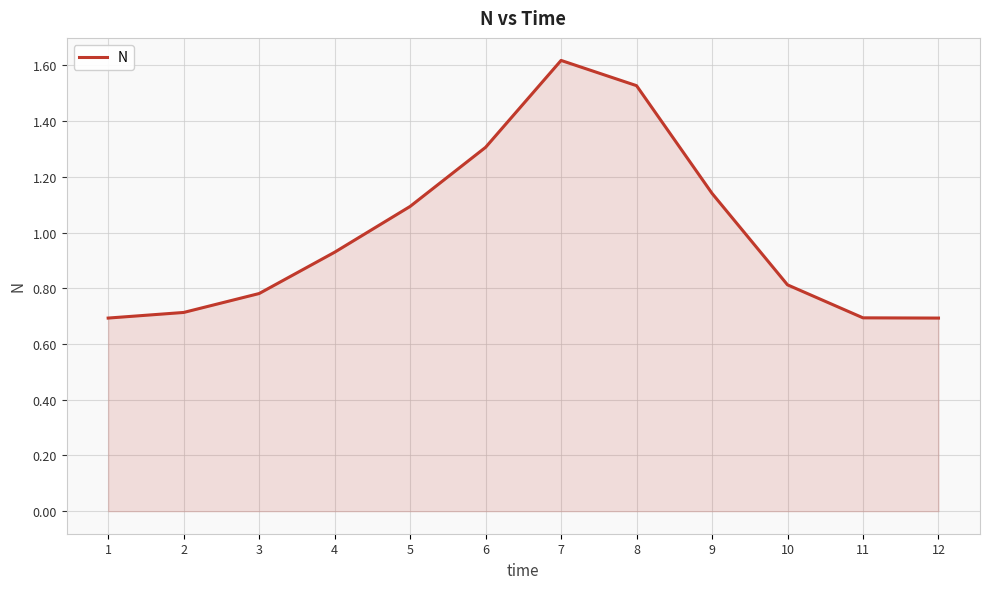

What is the change in value from 5 to 7?

+0.5